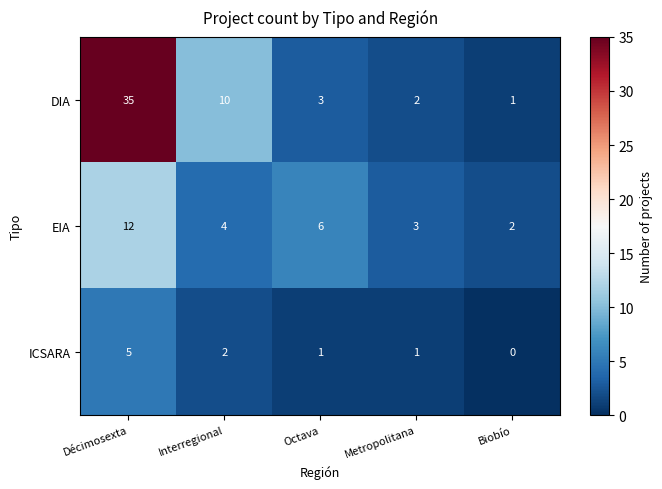

What is the greatest value displayed?

35